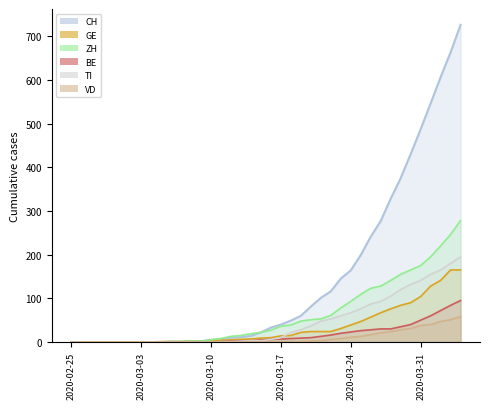

What is the label of the 3rd point from the right?

2020-04-02